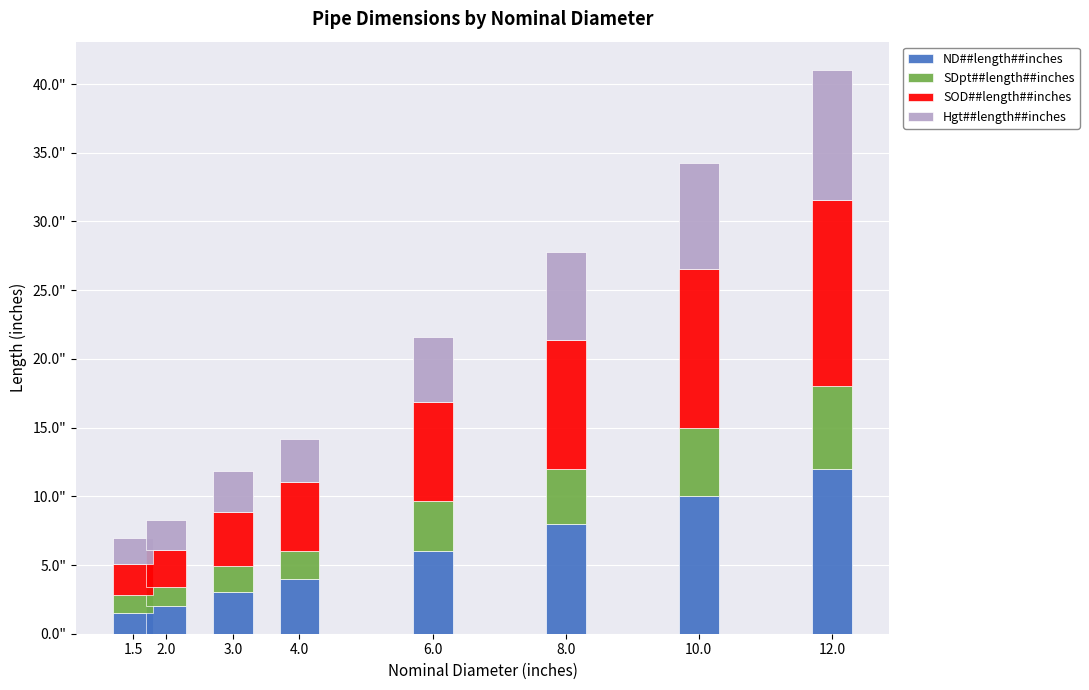

Is it true that ND##length##inches equals 8.0 at 8.0?

True